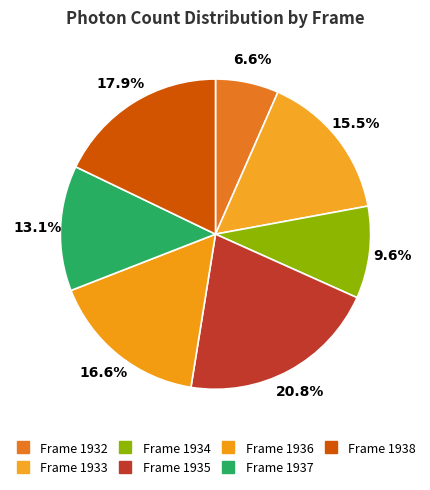

To the nearest percent, what portion does Frame 1933 represent?

16%